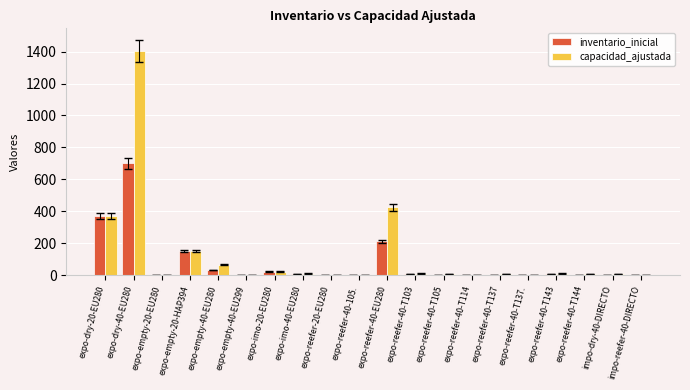

How many groups of bars are there?

20